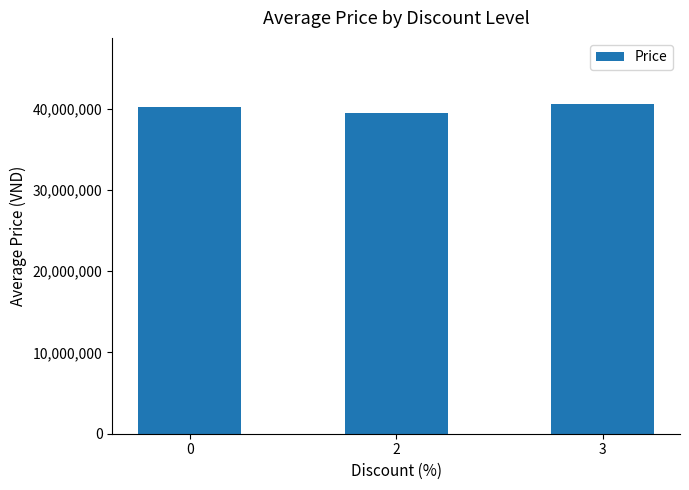

The chart shows a value of 40252057.1 at 0. True or false?

True